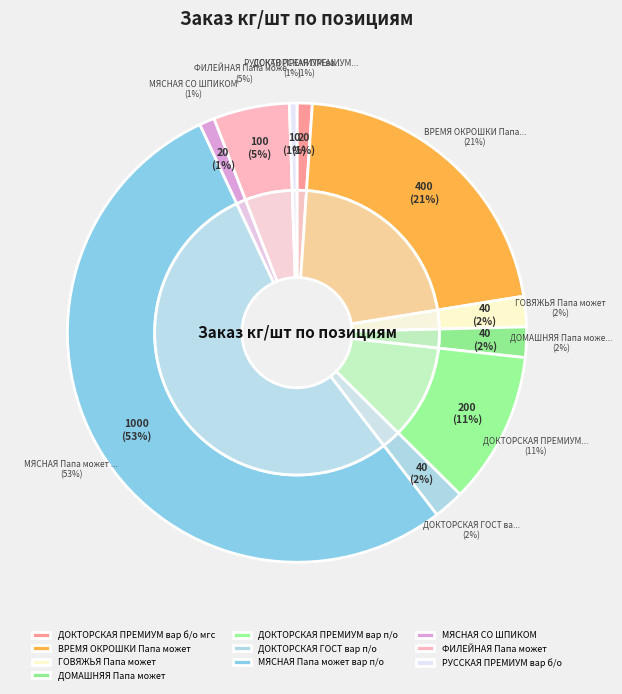

What is the ratio of the value at РУССКАЯ ПРЕМИУМ вар б/о to the value at ГОВЯЖЬЯ Папа может?

0.2